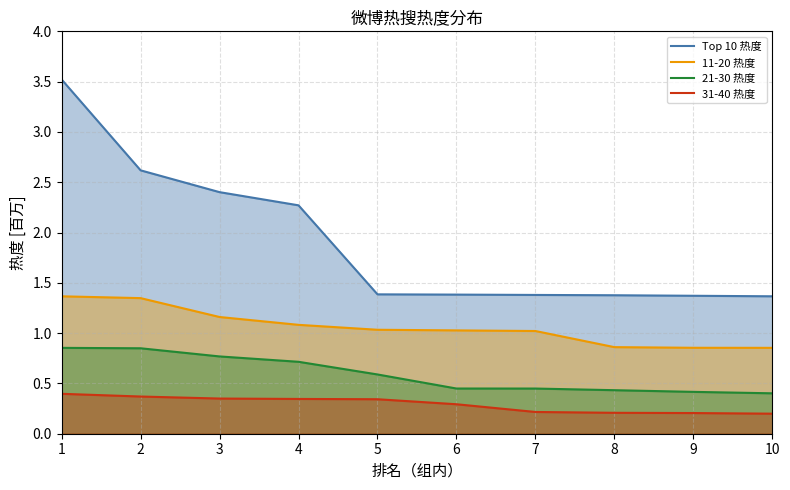

How many lines are shown in the chart?

4